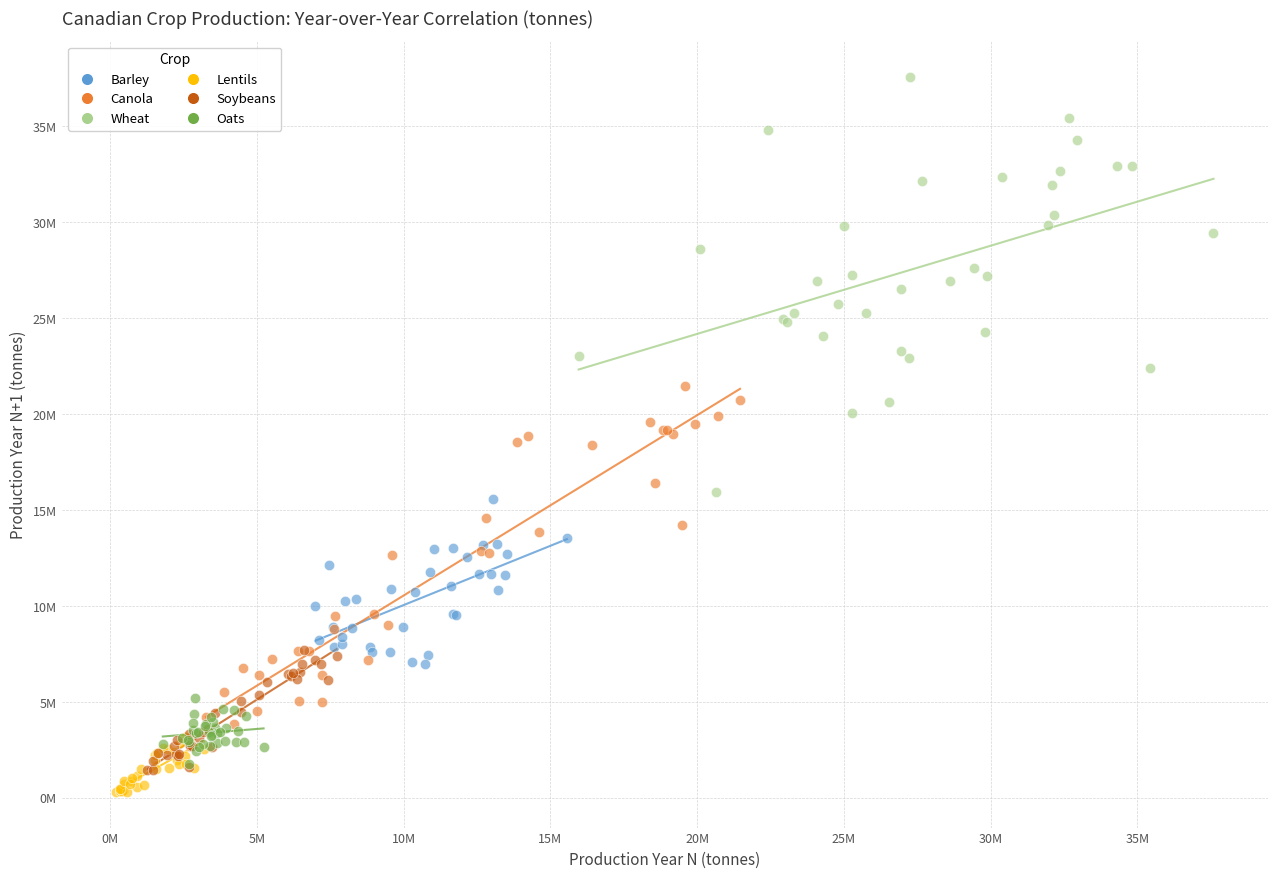

What are all the series names shown in the legend?

Barley, Canola, Wheat, Lentils, Soybeans, Oats